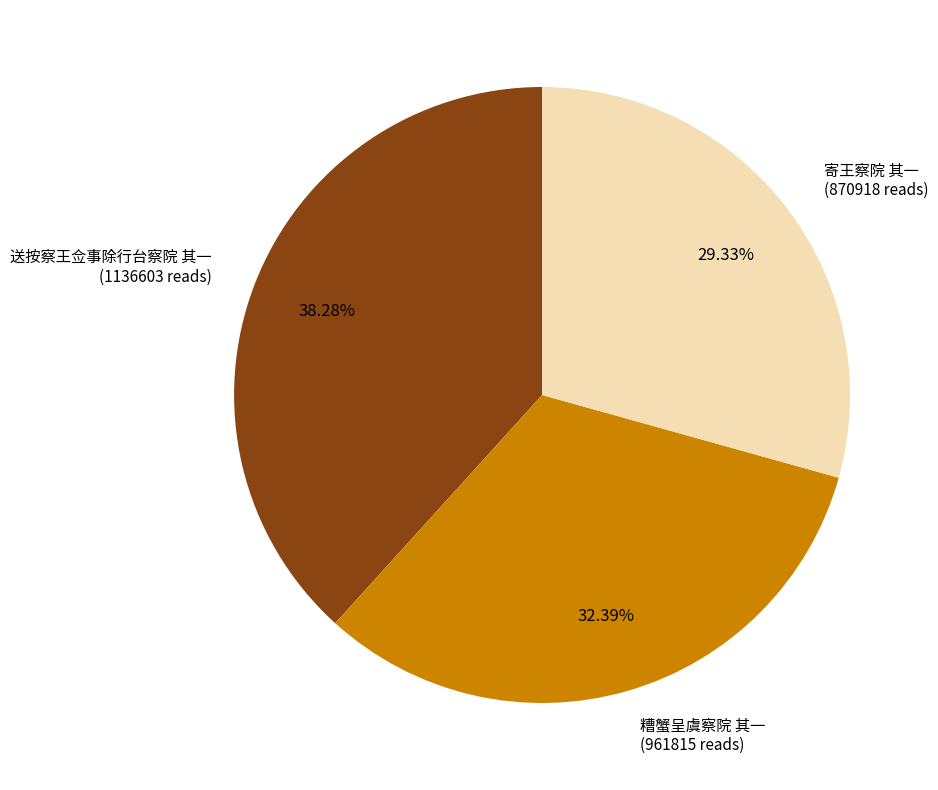

Count the number of slices in the pie.

3